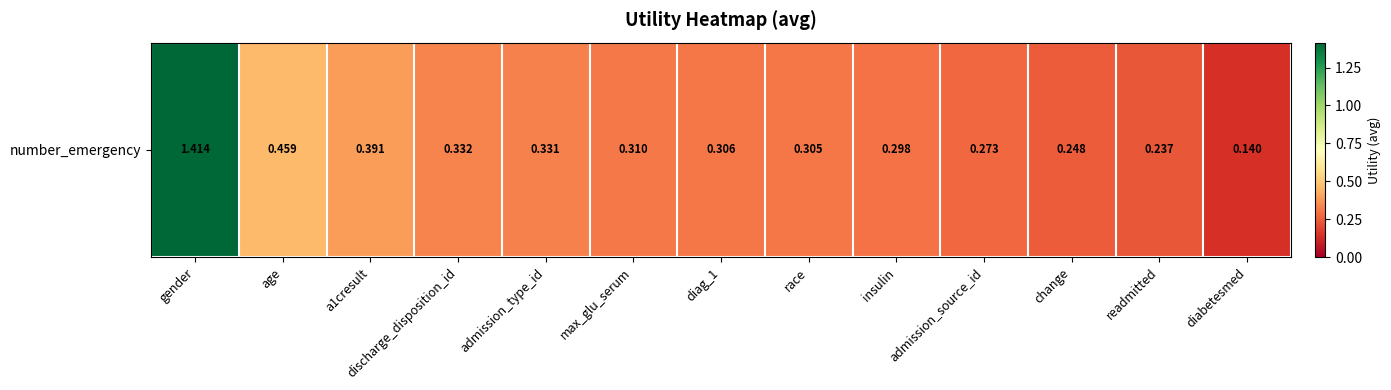

What is the smallest value displayed?

0.1